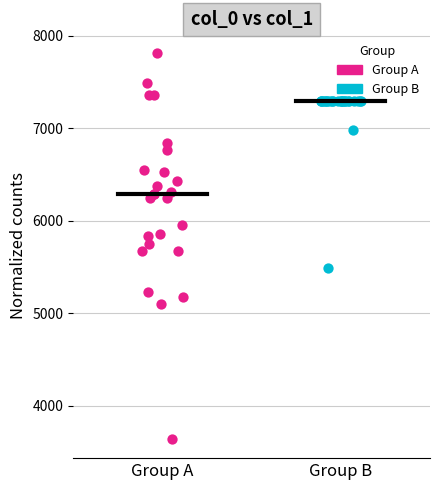

Which series reaches the minimum Y coordinate?

Group A